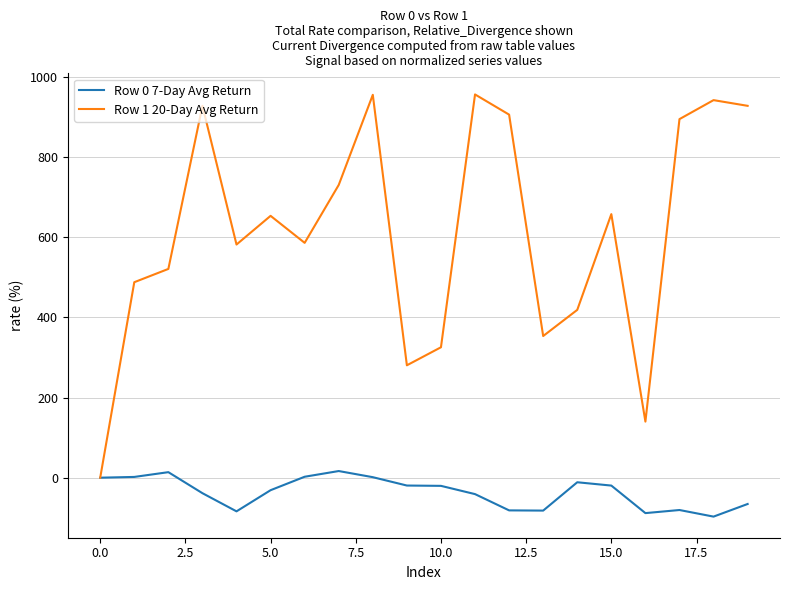

How many interior local valleys does the Row 1 20-Day Avg Return series have?

5